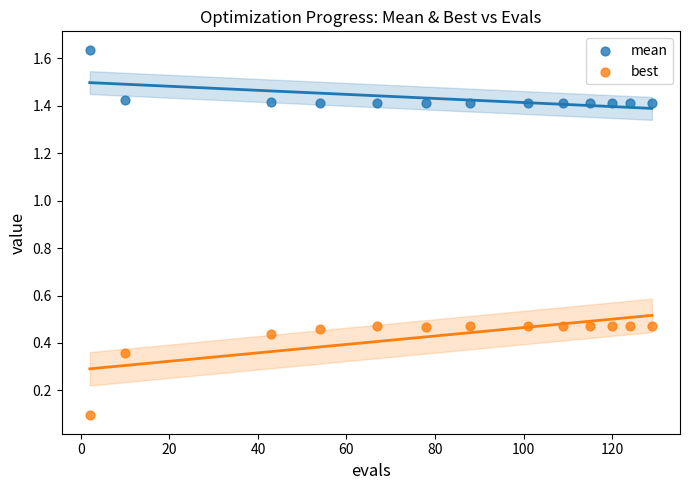

Across all data points, what is the range of Y values (max minus min)?

1.5